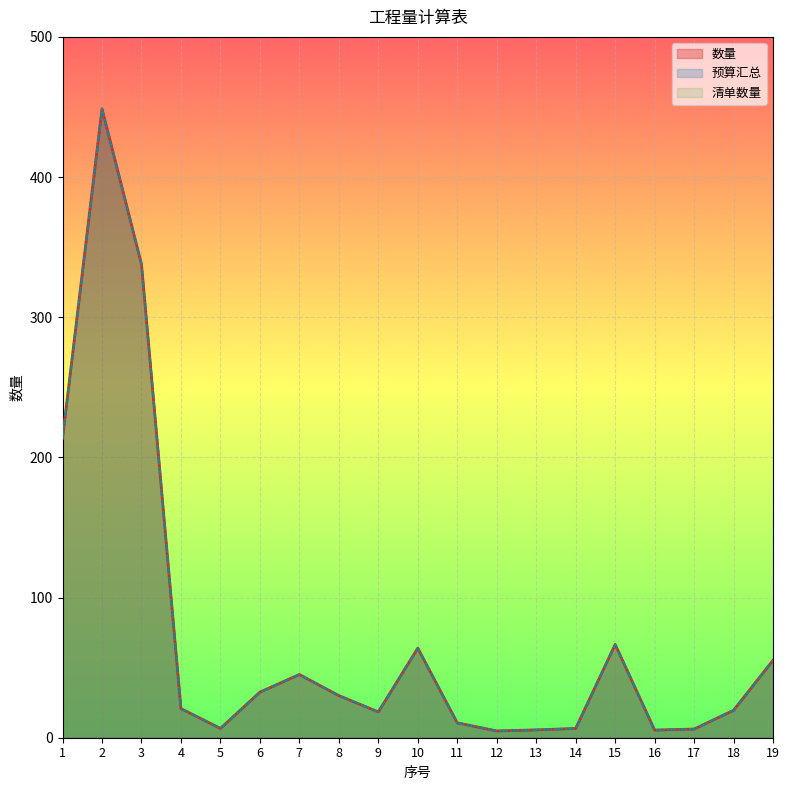

Is the value of 数量 at 8 greater than the value of 清单数量 at 6?

No